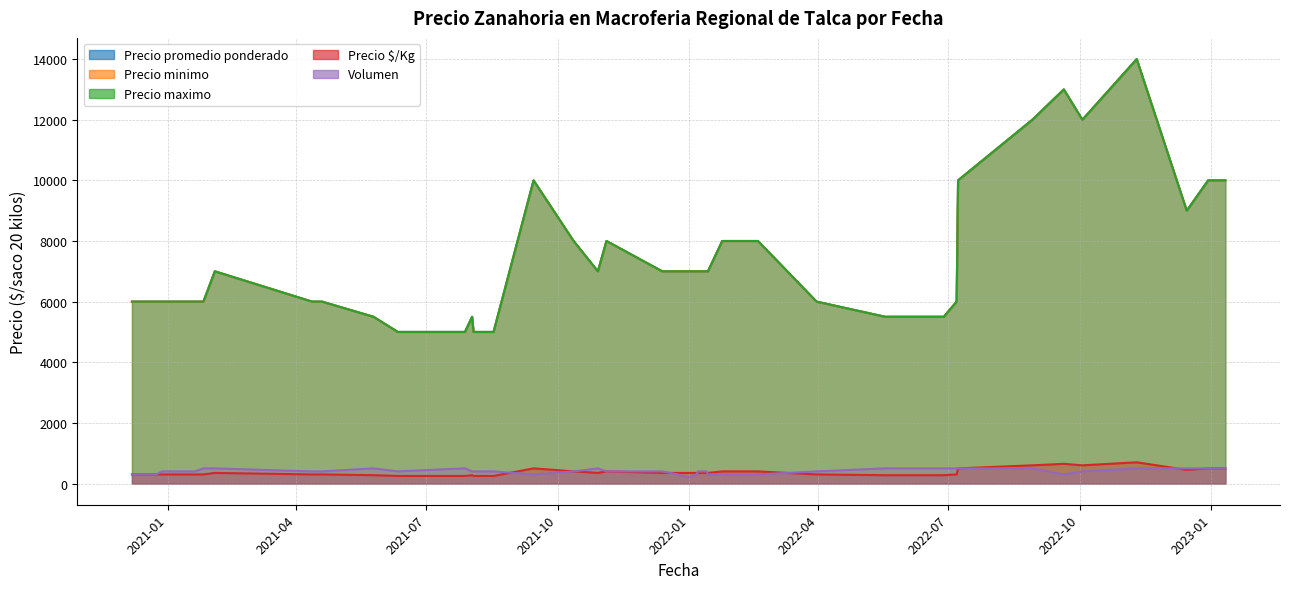

What is the total value across all series at 2022-01-14?

21650